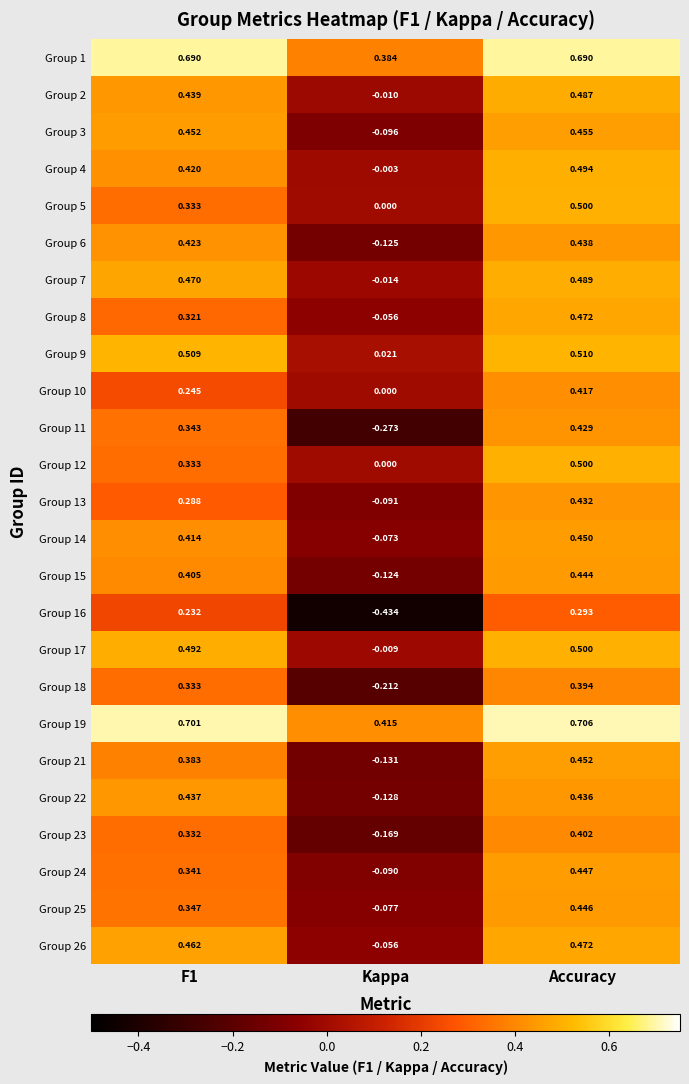

How many values in the Group 8 series are below 0?

1